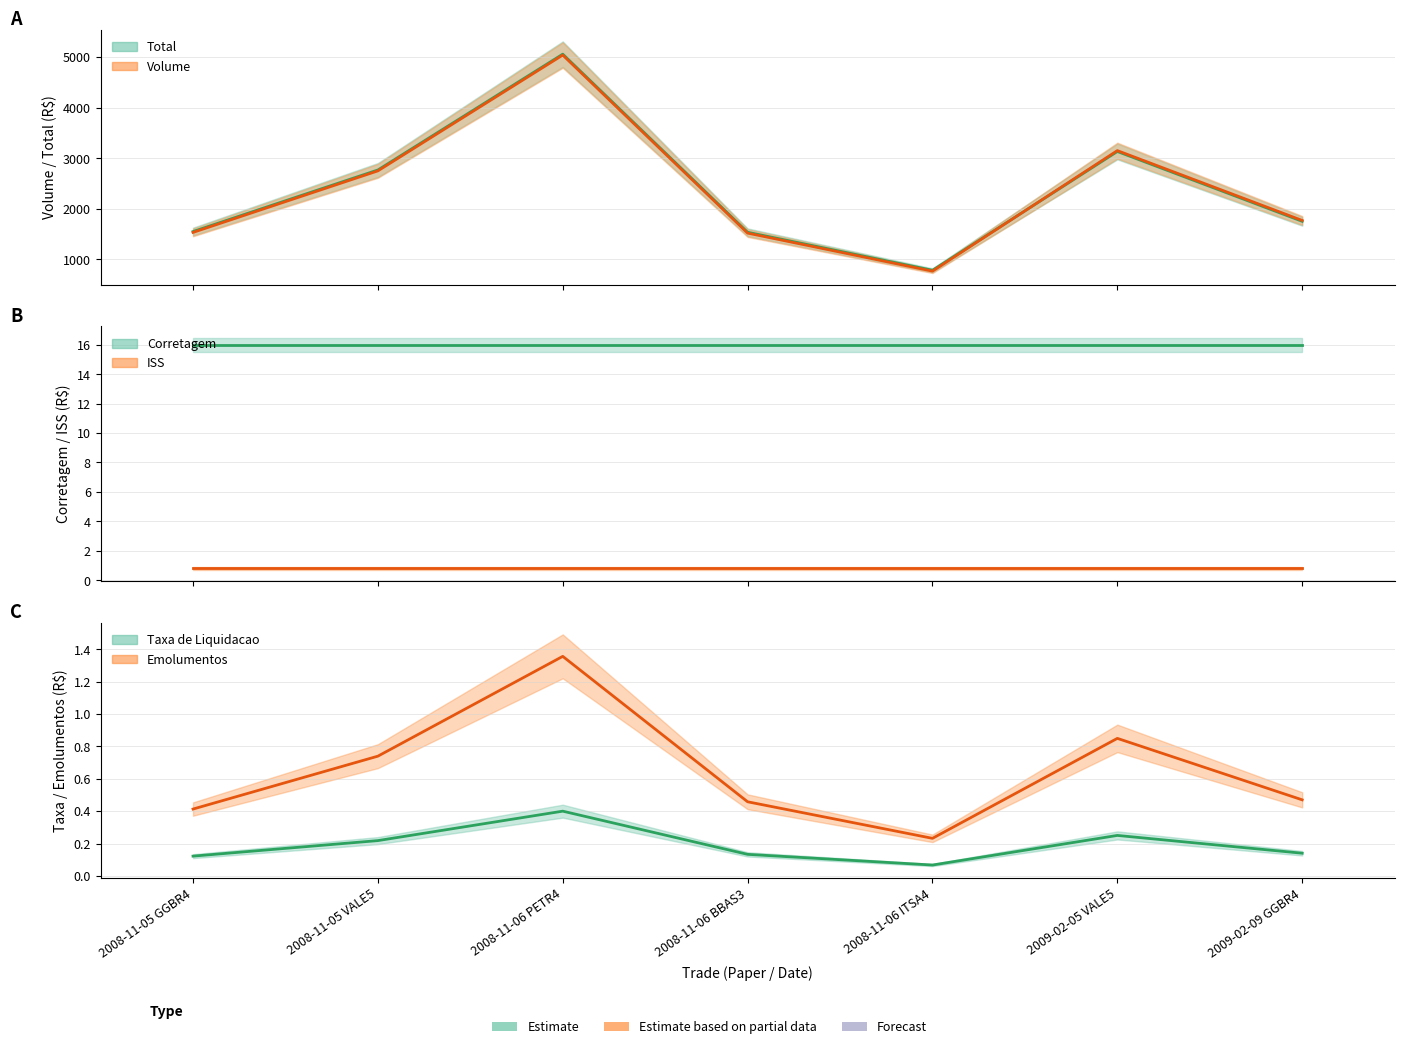

True or false: Emolumentos and Volume (line) cross at least once.

False